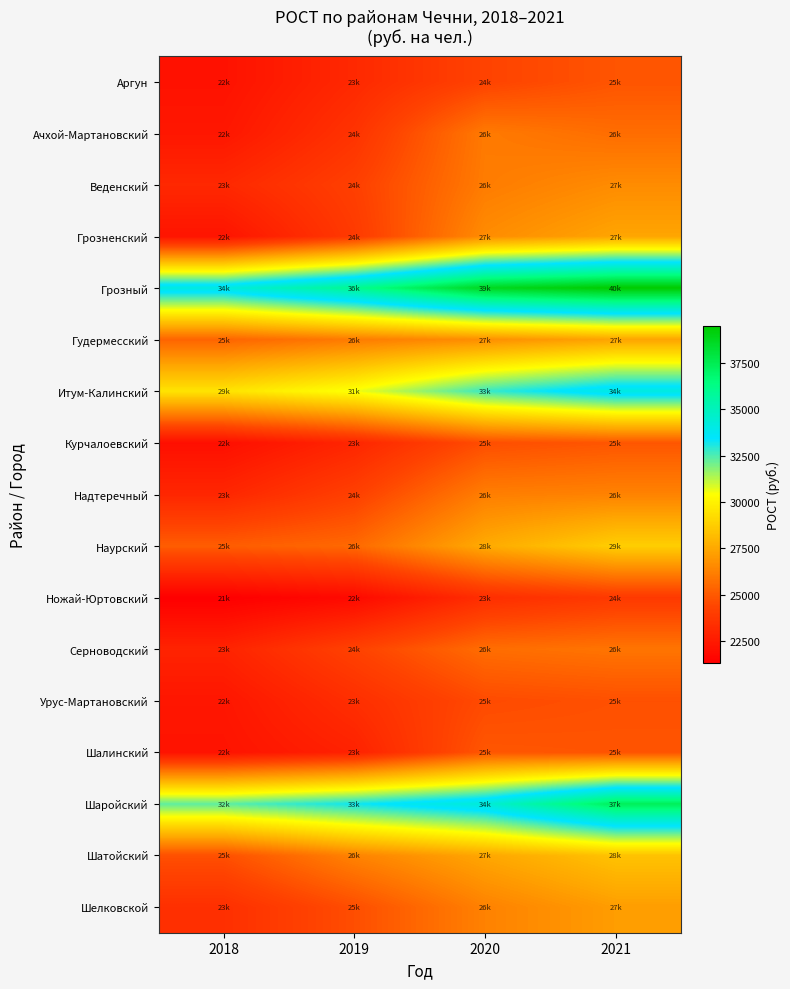

At which category does the chart reach its minimum across all series?

2018